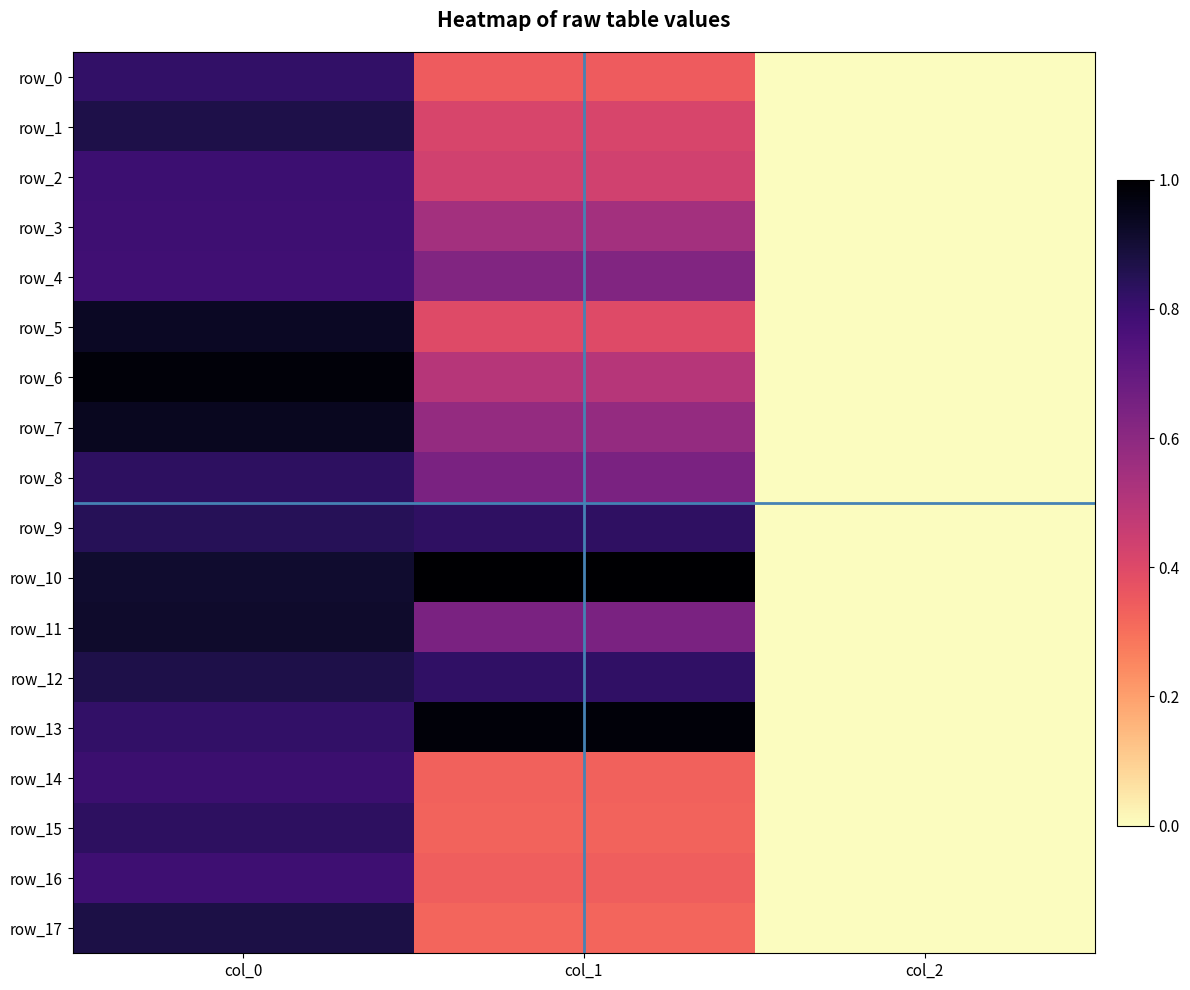

At which category is the sum across all series the highest?

col_0